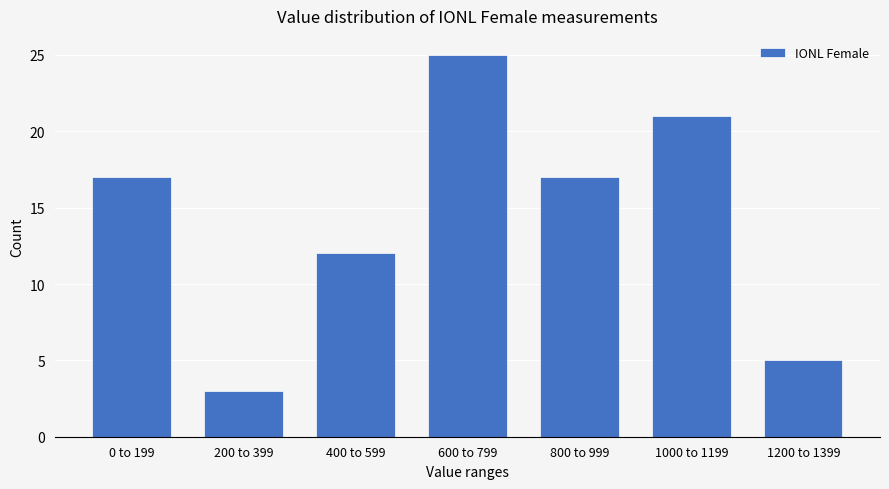

Reading left to right, list all the values displayed in this chart.

0 to 199=17	200 to 399=3	400 to 599=12	600 to 799=25	800 to 999=17	1000 to 1199=21	1200 to 1399=5